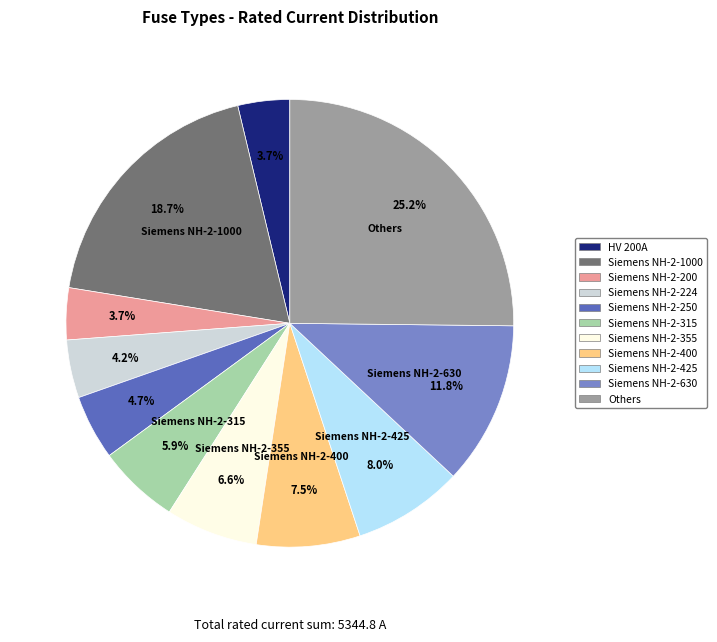

Is there any slice that represents more than half of the pie?

No